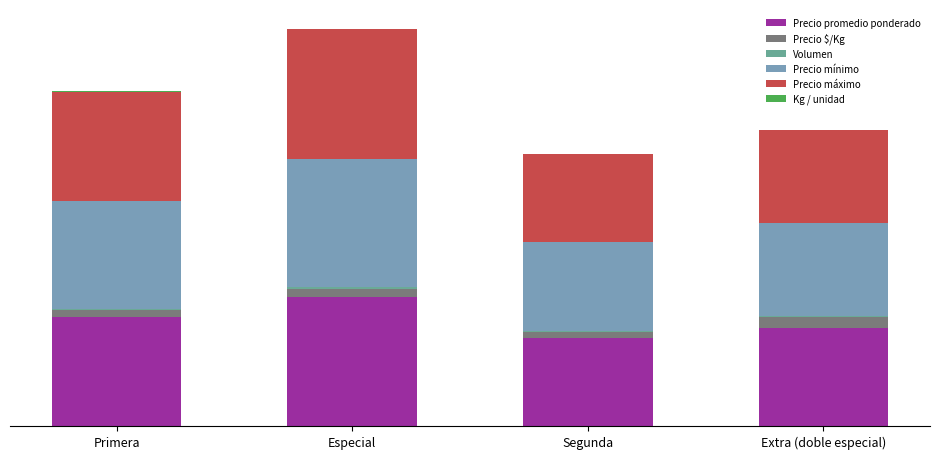

Does the chart contain stacked bars?

Yes